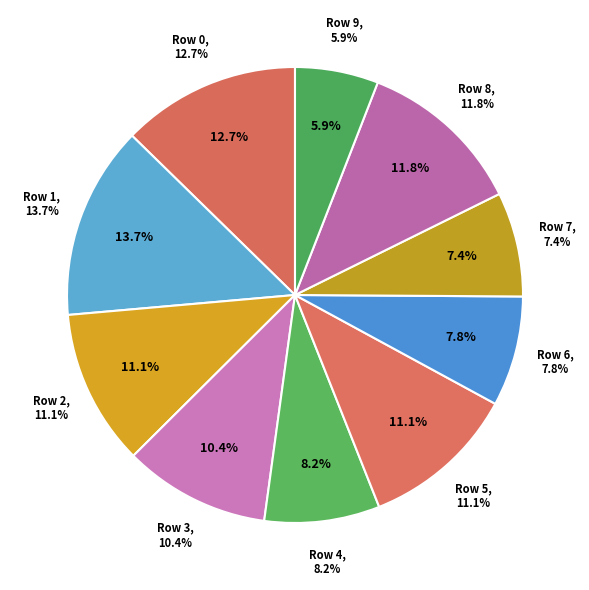

Which slice is the smallest?

9